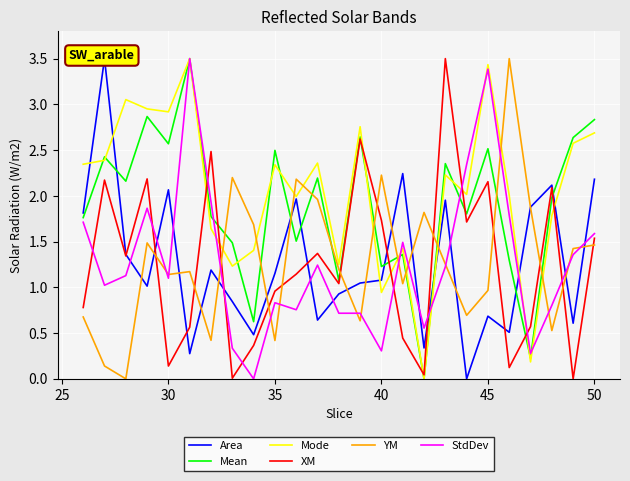

True or false: Mode and YM intersect in this chart.

True